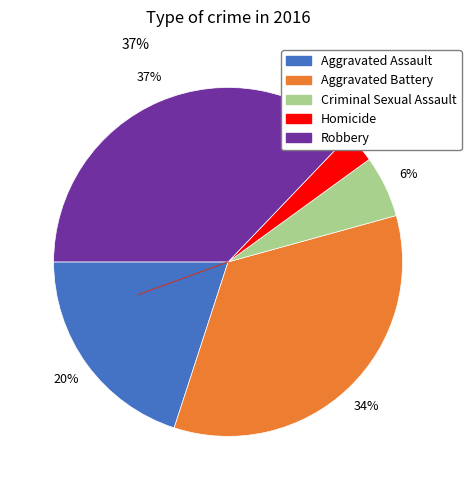

The Aggravated Battery slice represents 34% of the pie. True or false?

True